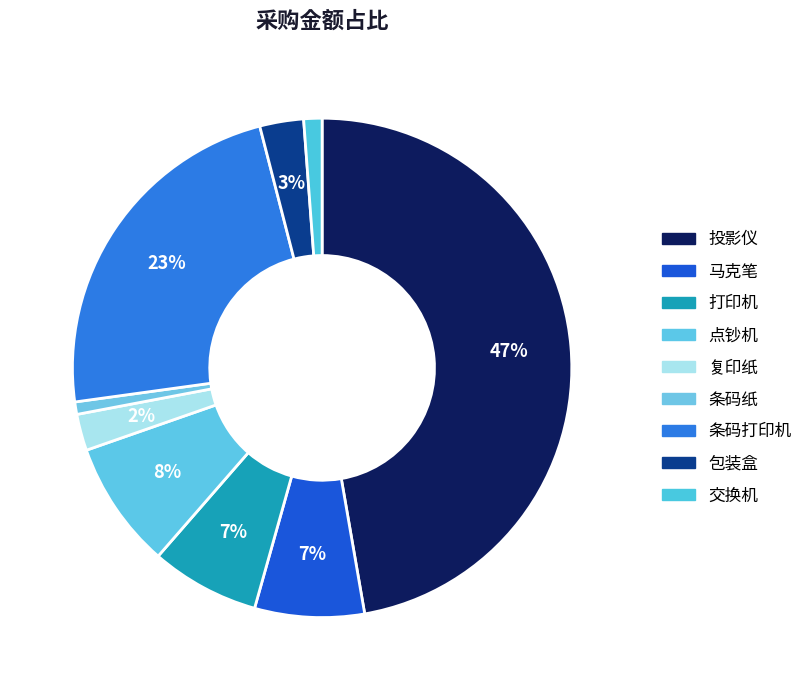

To the nearest percent, what is the average slice percentage?

11%